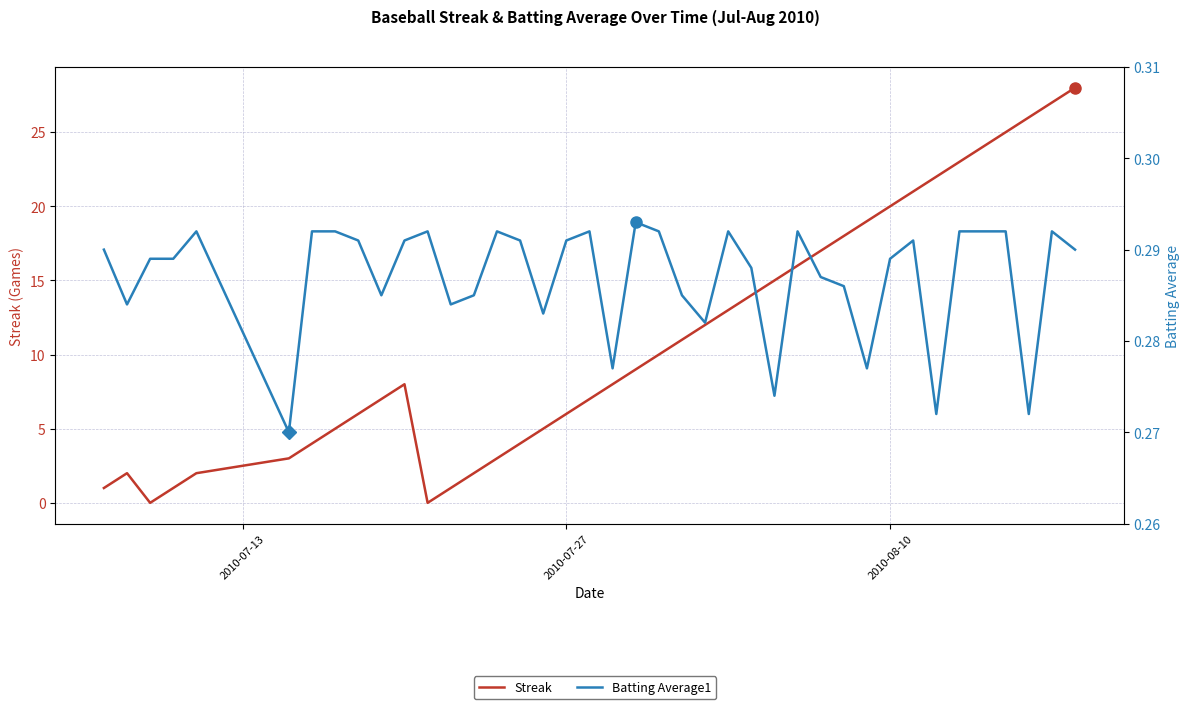

How many times do Streak and Batting Average1 cross each other?

4